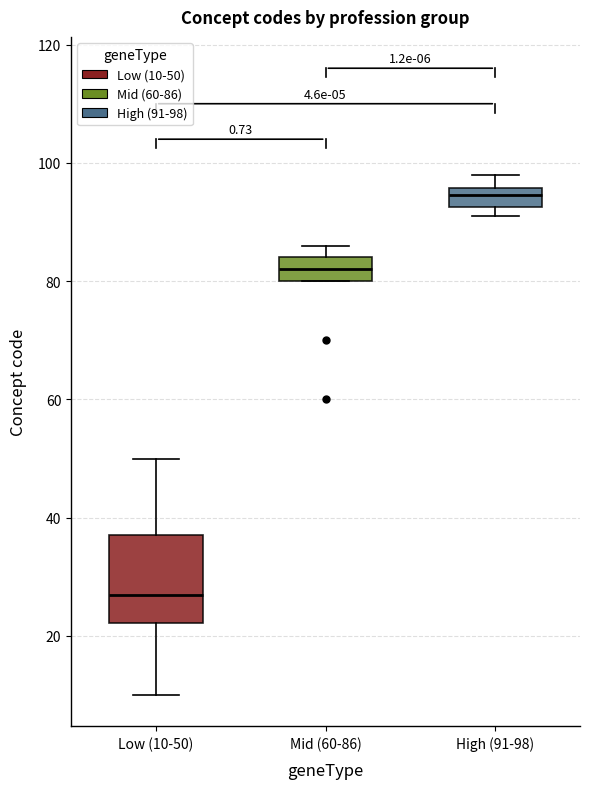

Which box's median line is the highest?

High (91-98)